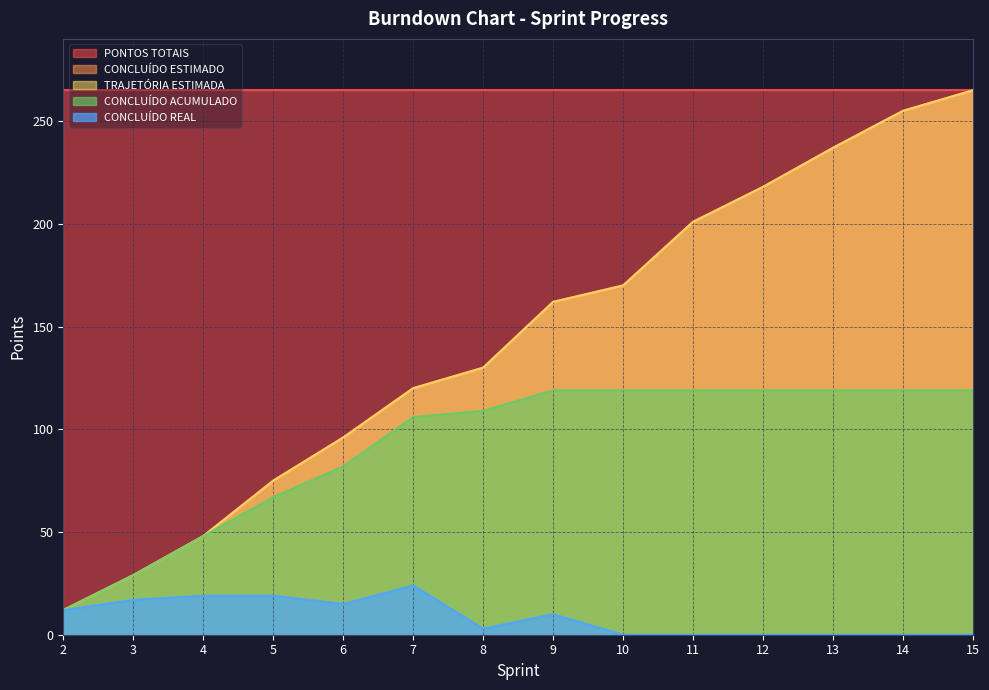

Is the value of CONCLUÍDO ACUMULADO at 5 greater than the value of CONCLUÍDO REAL at 15?

Yes